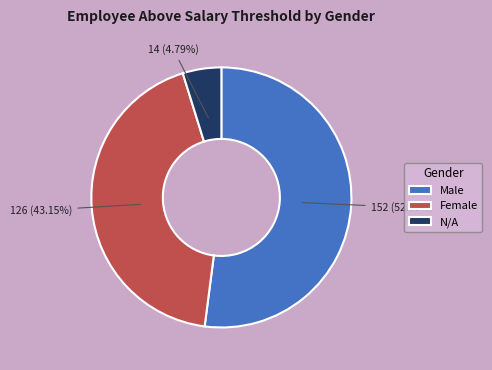

Rank the categories by value from highest to lowest.

Male, Female, N/A